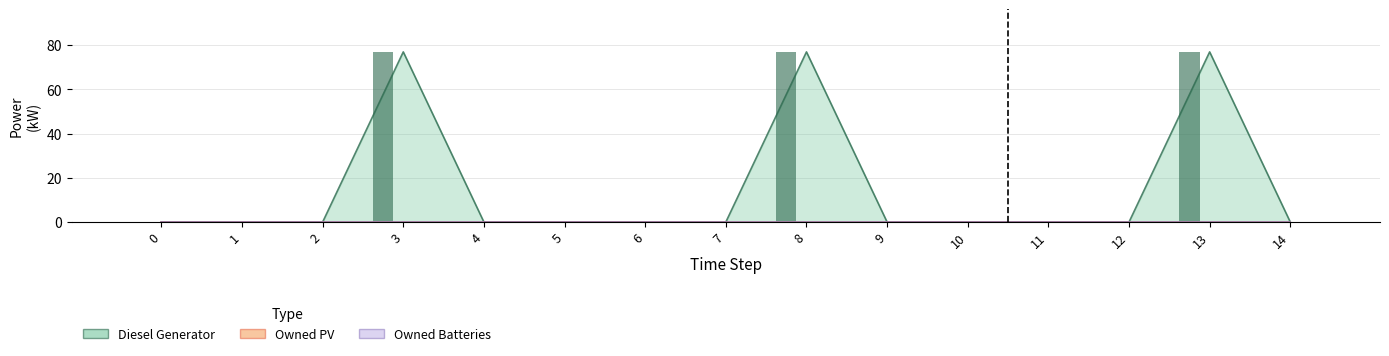

What are all the series names shown in the legend?

Diesel Generator, Owned PV, Owned Batteries